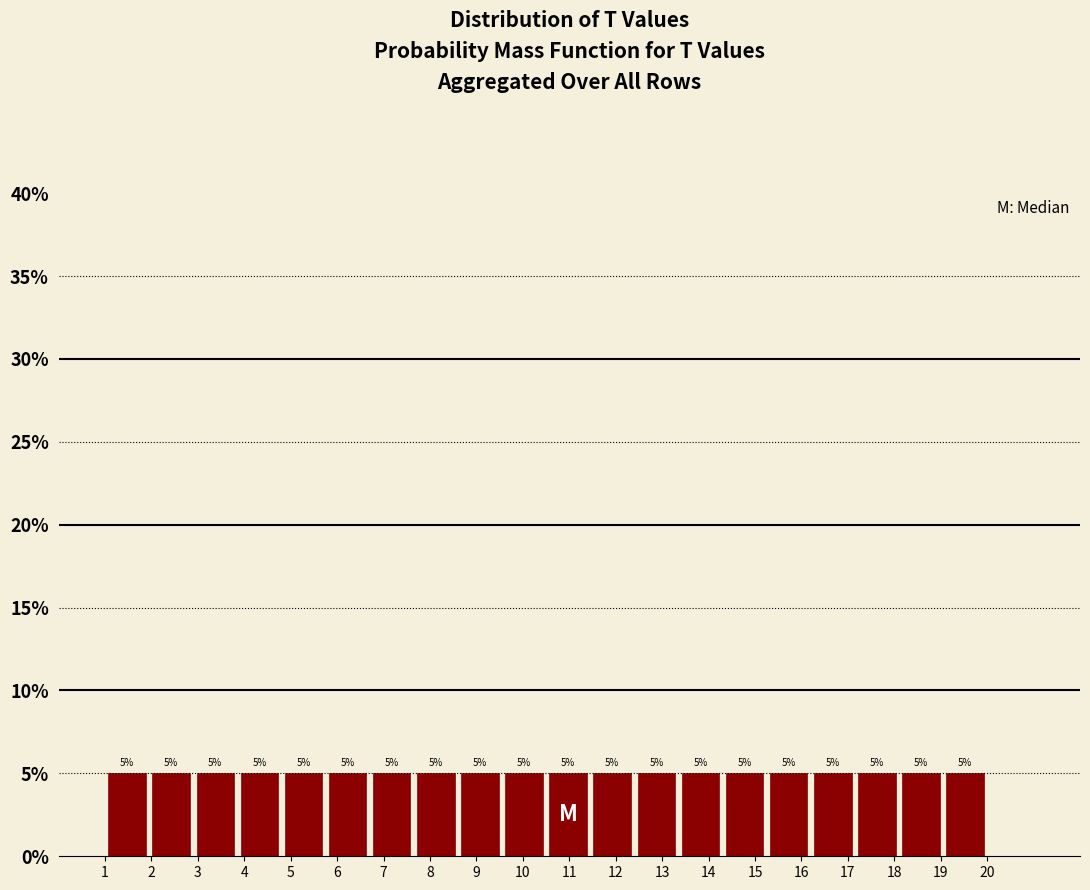

Reading left to right, list every bar in this chart as the range it spans on the x-axis followed by its height. The bar edges are not printed on the chart, so give them approximately, as read against the axis.

1.00 to 1.95: 5
1.95 to 2.90: 5
2.90 to 3.85: 5
3.85 to 4.80: 5
4.80 to 5.75: 5
5.75 to 6.70: 5
6.70 to 7.65: 5
7.65 to 8.60: 5
8.60 to 9.55: 5
9.55 to 10.50: 5
10.50 to 11.45: 5
11.45 to 12.40: 5
12.40 to 13.35: 5
13.35 to 14.30: 5
14.30 to 15.25: 5
15.25 to 16.20: 5
16.20 to 17.15: 5
17.15 to 18.10: 5
18.10 to 19.05: 5
19.05 to 20.00: 5